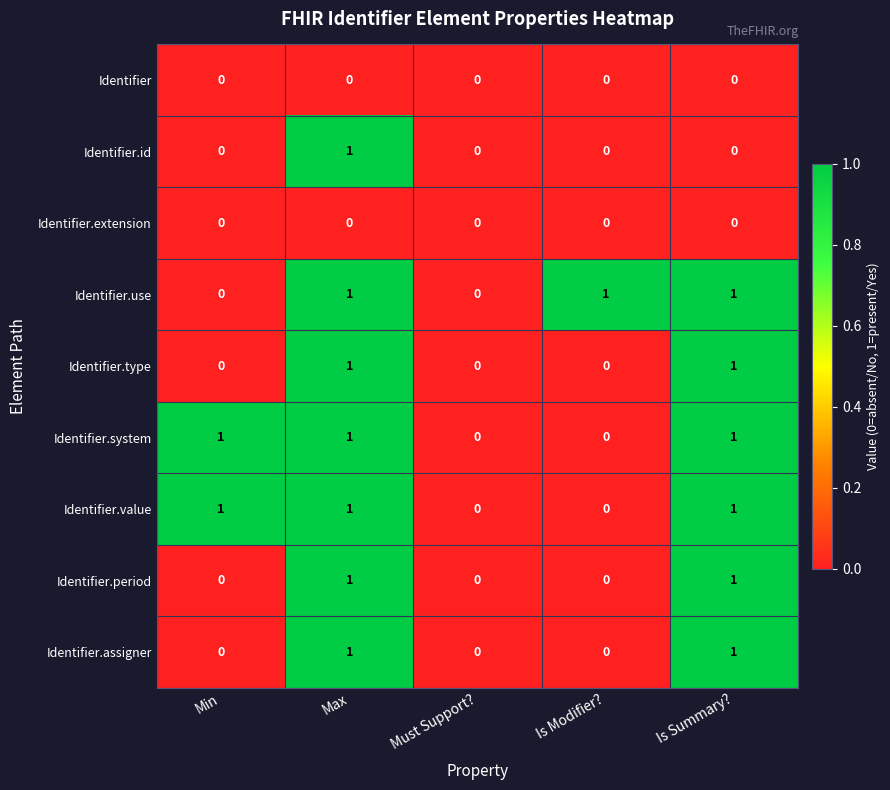

True or false: Identifier.period has a value of 2 at Is Summary?.

False